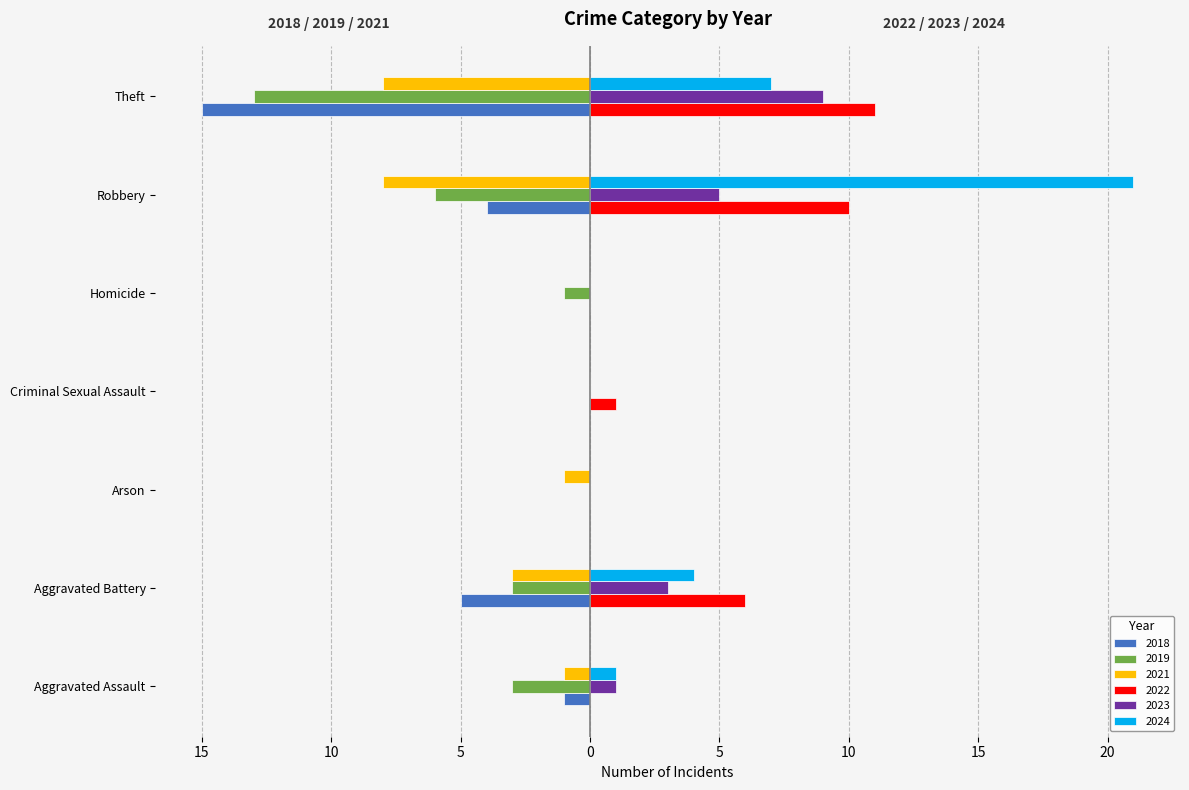

What is the sum of the 2018 values at Criminal Sexual Assault and Theft?

-15